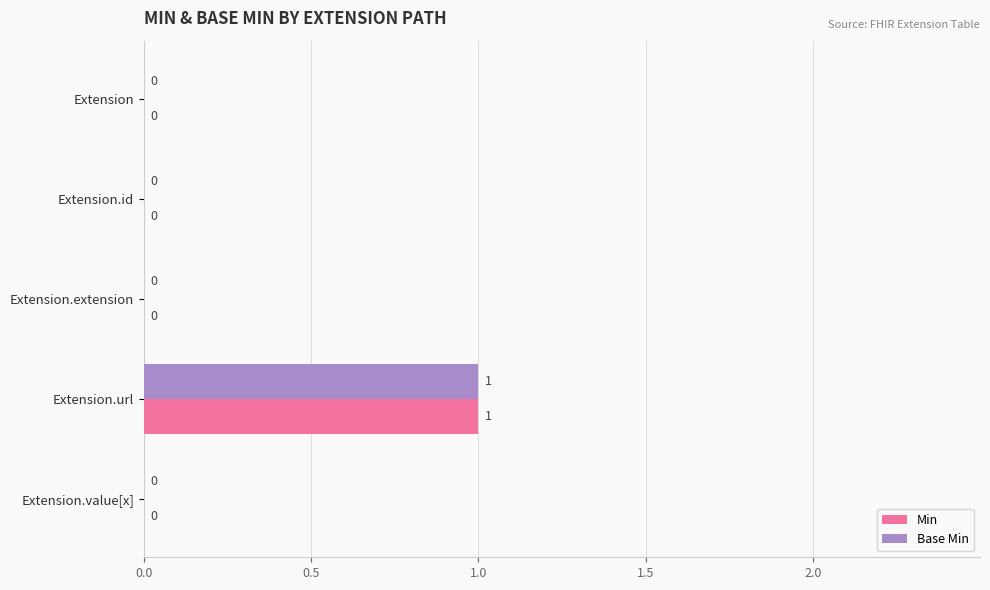

Which label corresponds to the largest value in the chart?

Extension.url